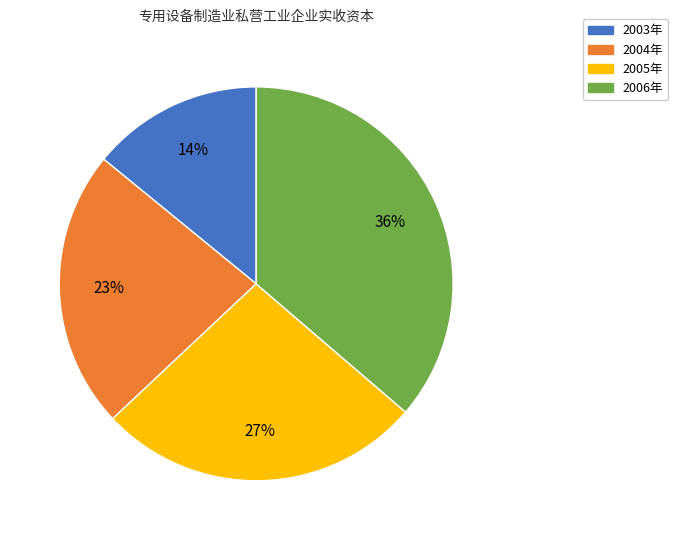

How many slices are in this pie chart?

4